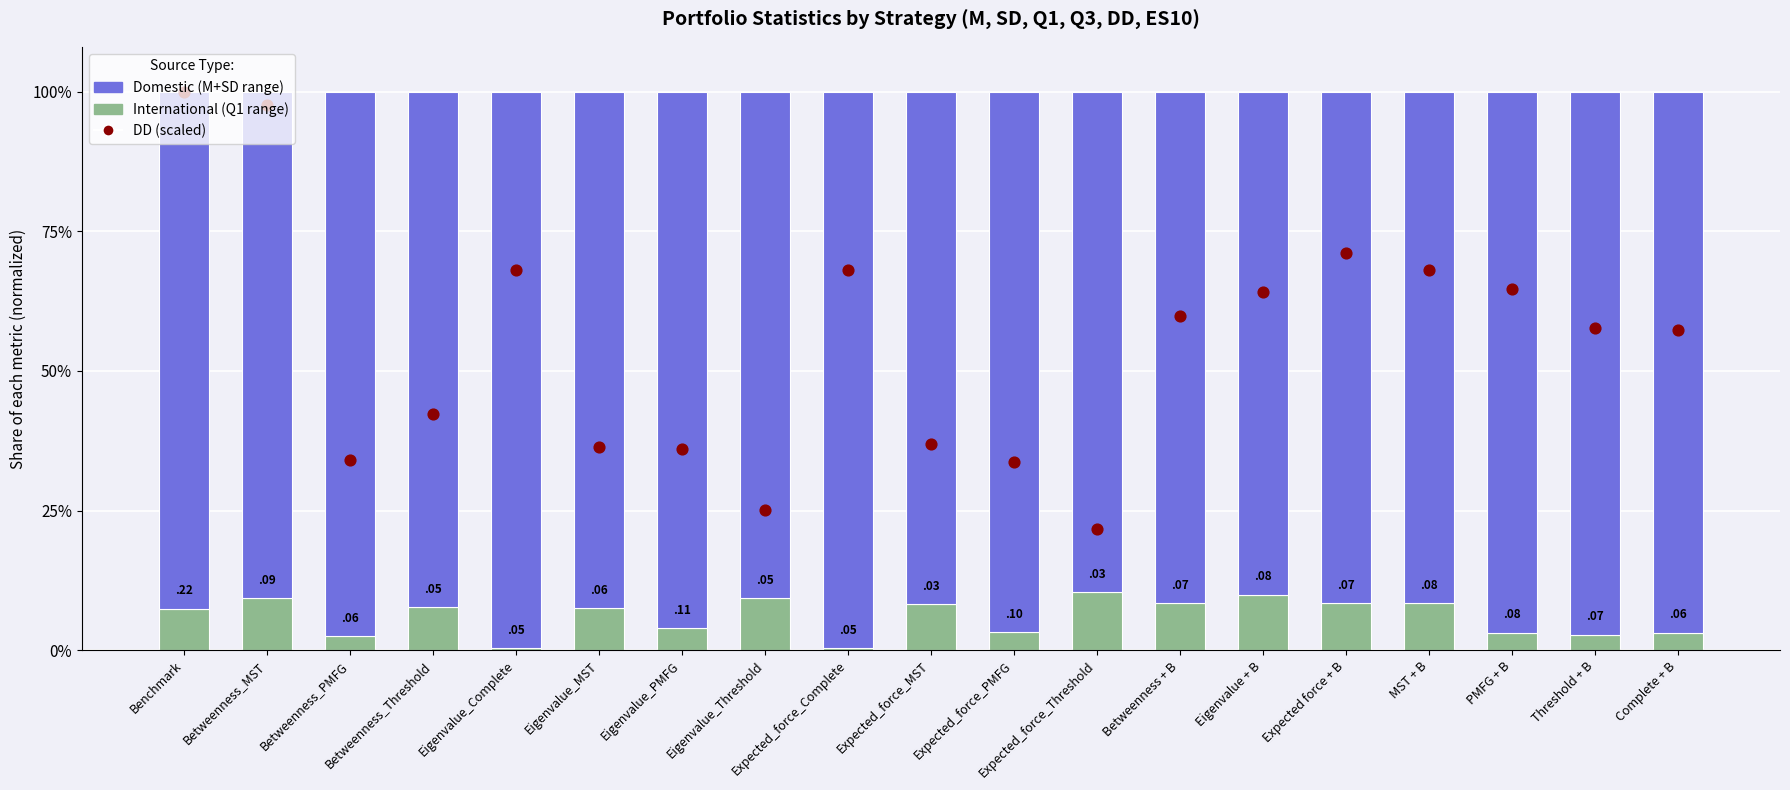

Which series reaches the maximum Y coordinate?

DD (scaled)